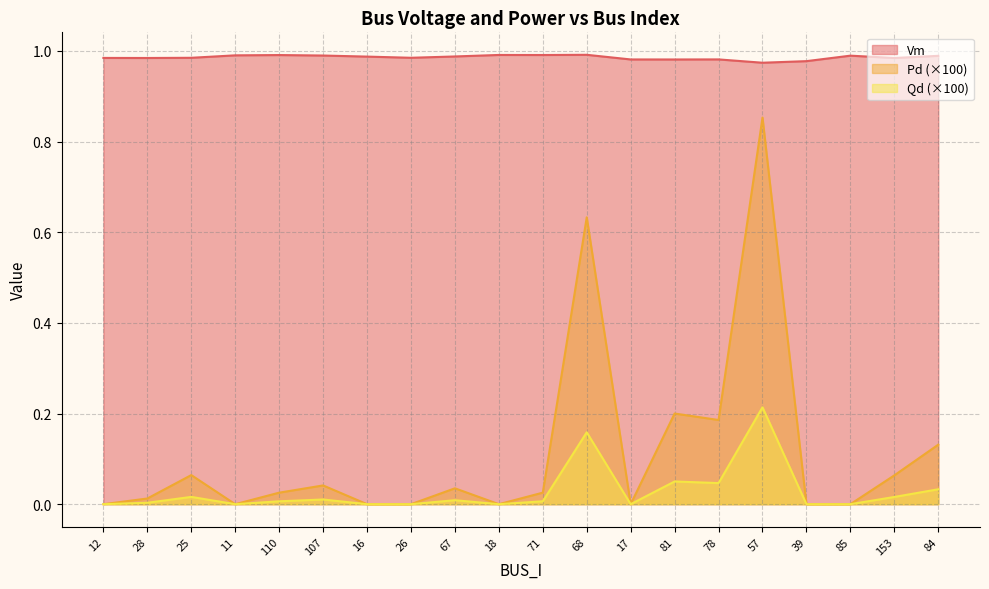

At which category does Vm reach its first local valley?

28